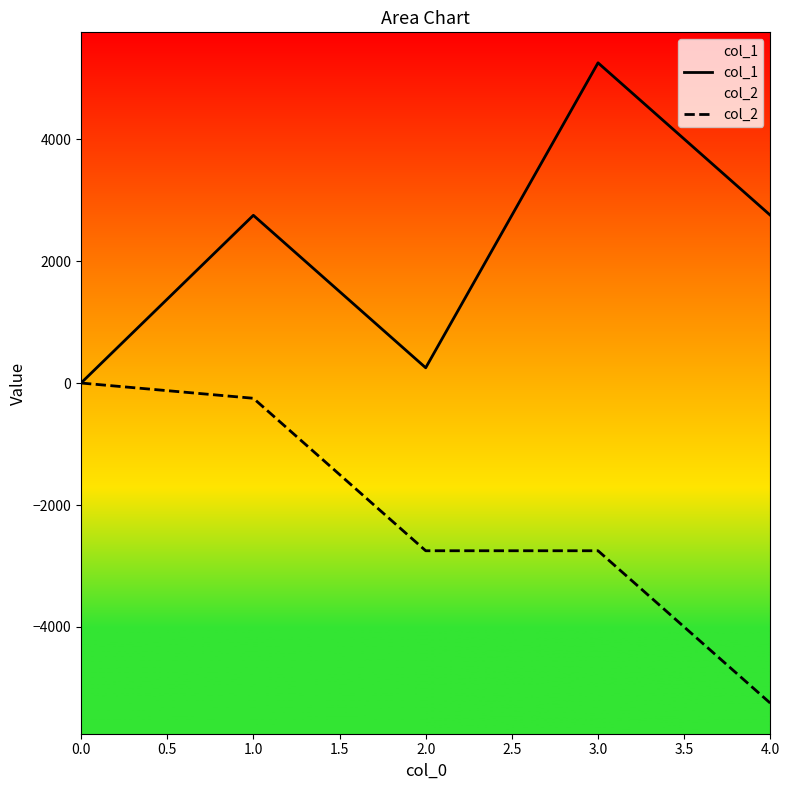

True or false: col_1 and col_2 intersect in this chart.

False